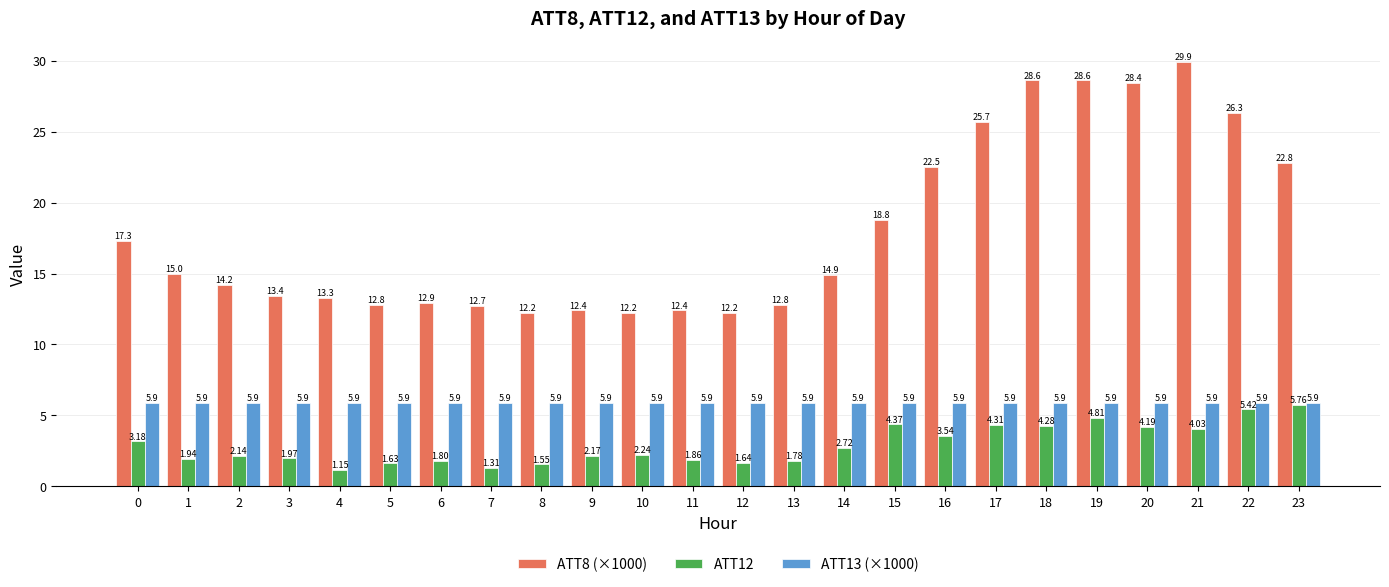

What is the average value of the ATT13 (×1000) series?

5.9